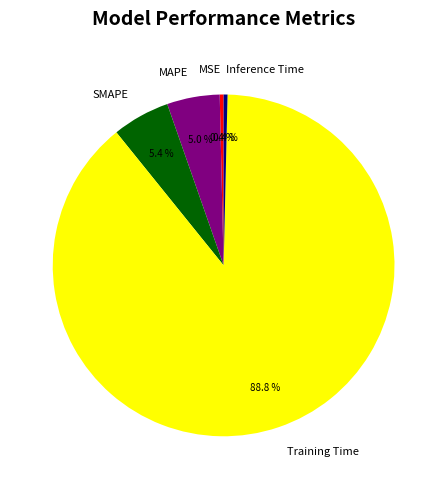

What portion of the pie excludes Training Time?

11.2%